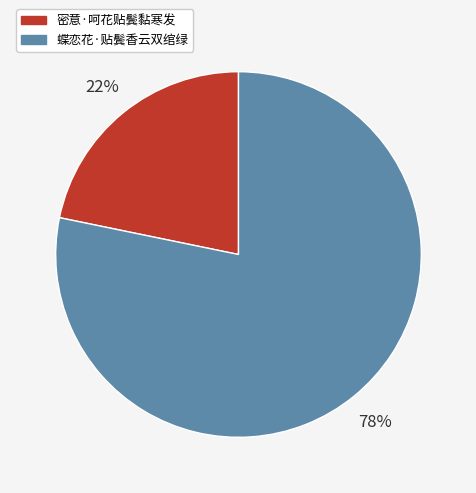

To the nearest percent, what percentage of the pie is 蝶恋花·贴鬓香云双绾绿?

78%